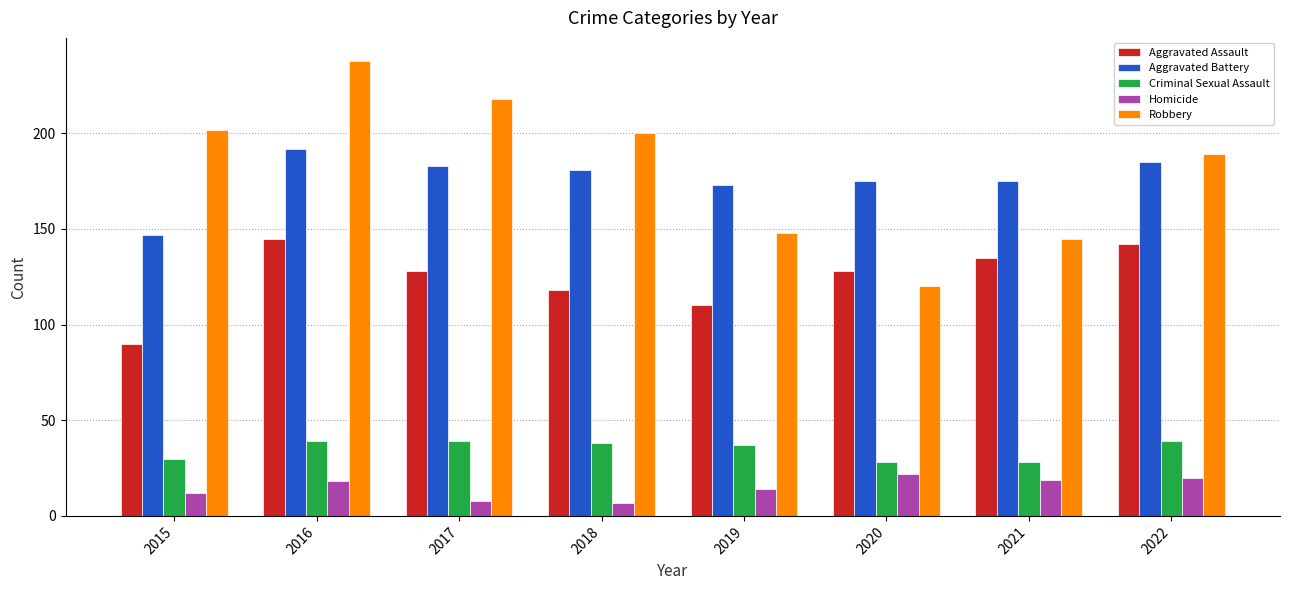

The value of Aggravated Assault at 2021 is 135. True or false?

True